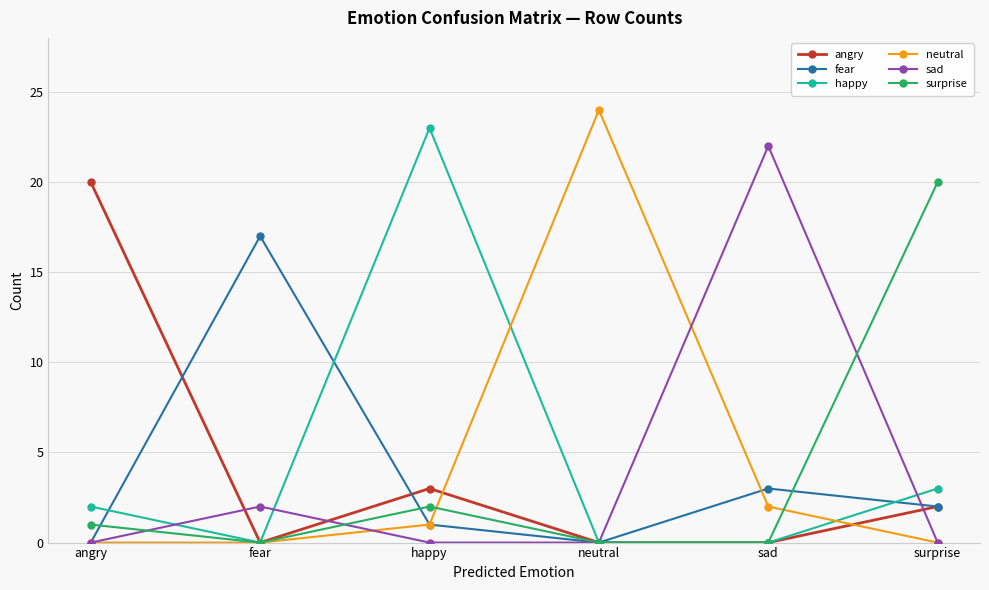

Is it true that surprise equals 0 at neutral?

True